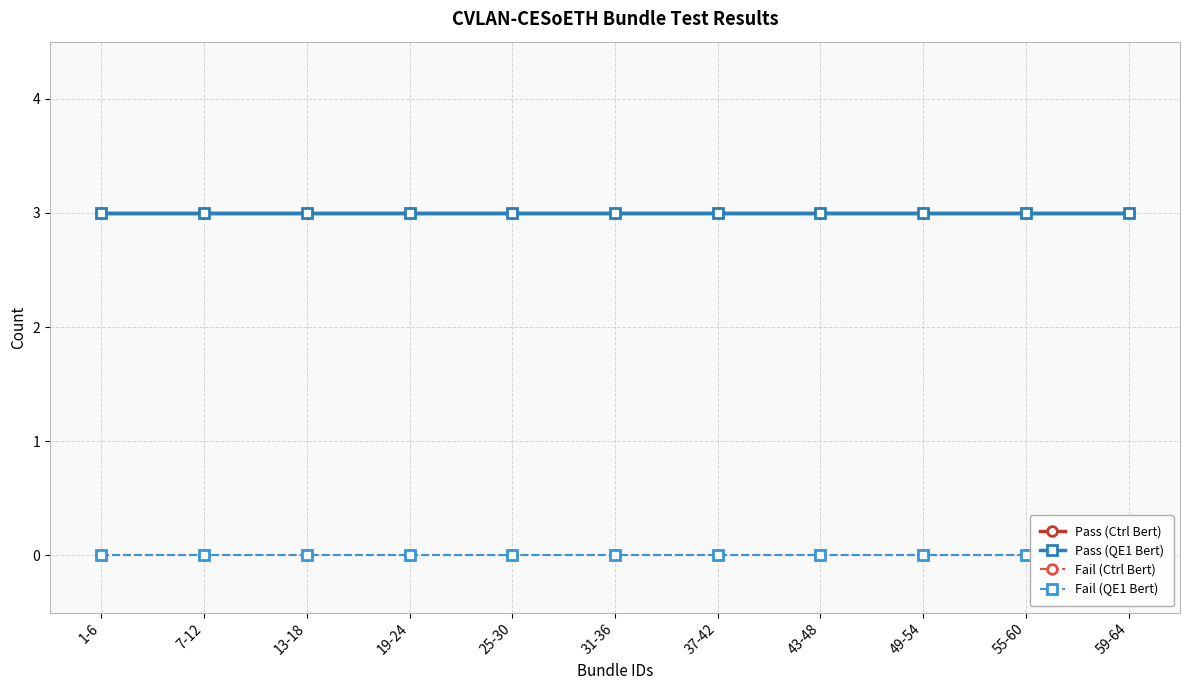

At which category is the sum across all series the highest?

1-6